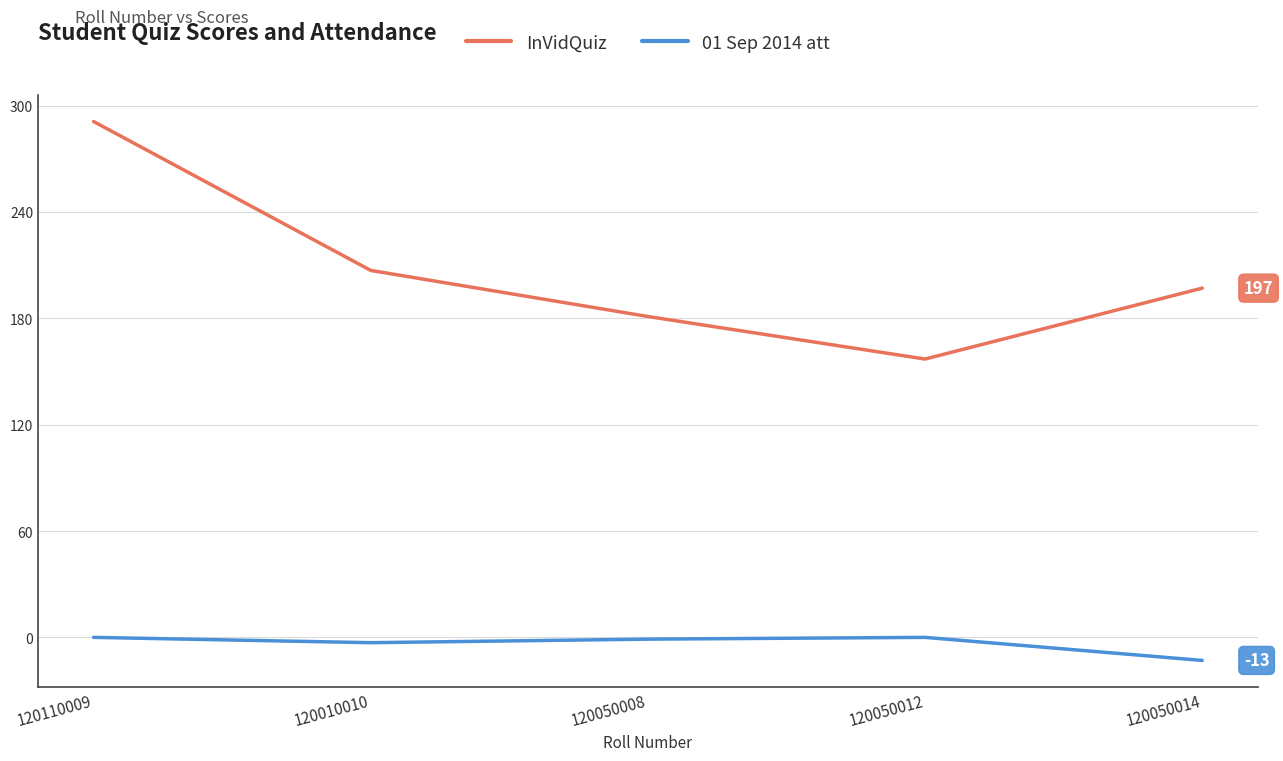

True or false: InVidQuiz has a value of 197 at 120050014.

True